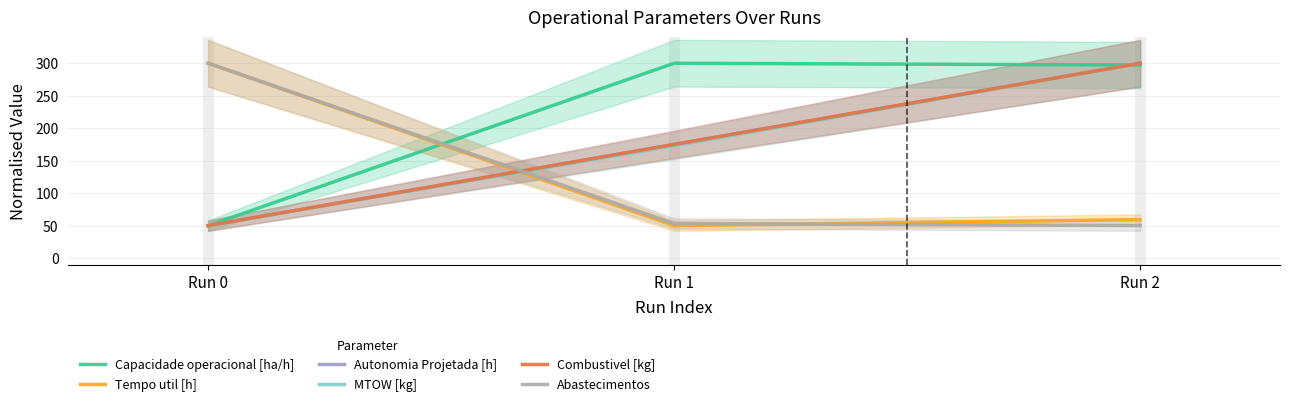

The value of MTOW [kg] at Run 0 is 15.2. True or false?

False